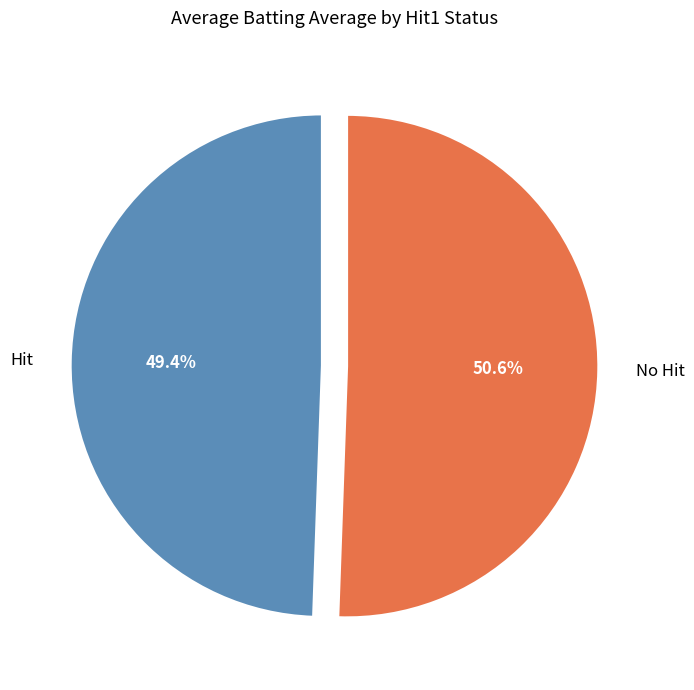

Which has a higher value, No Hit or Hit?

No Hit